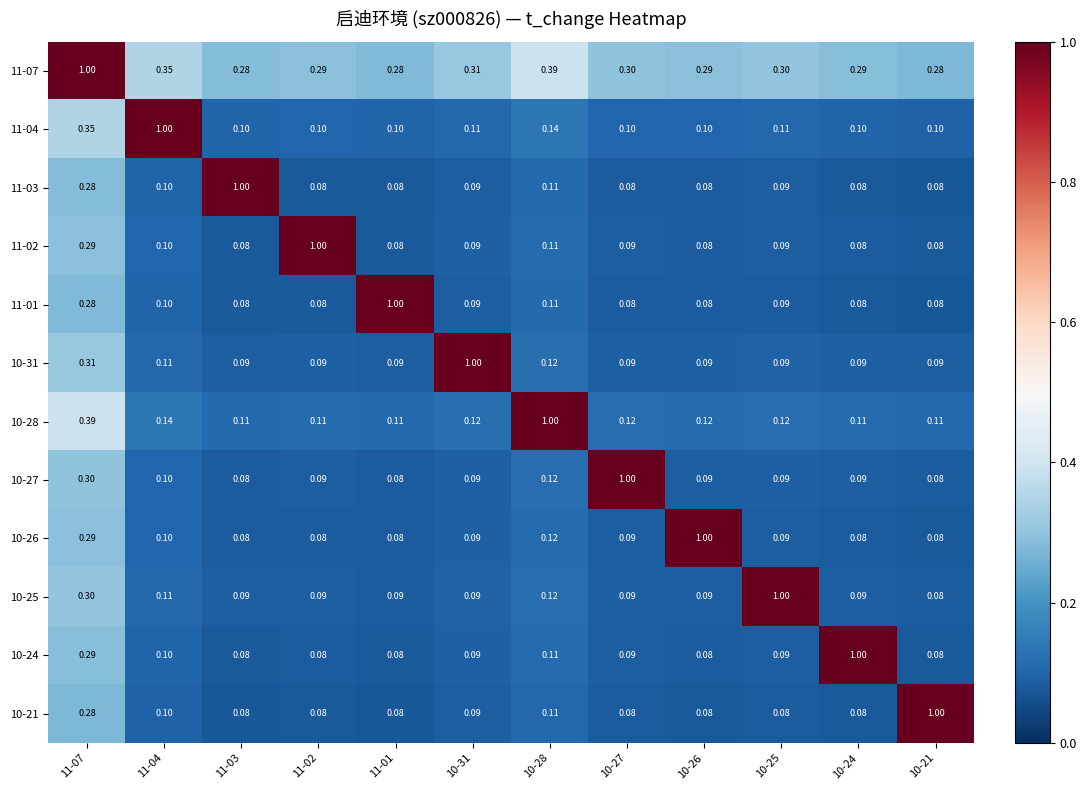

Which series has the largest total across all categories?

11-07